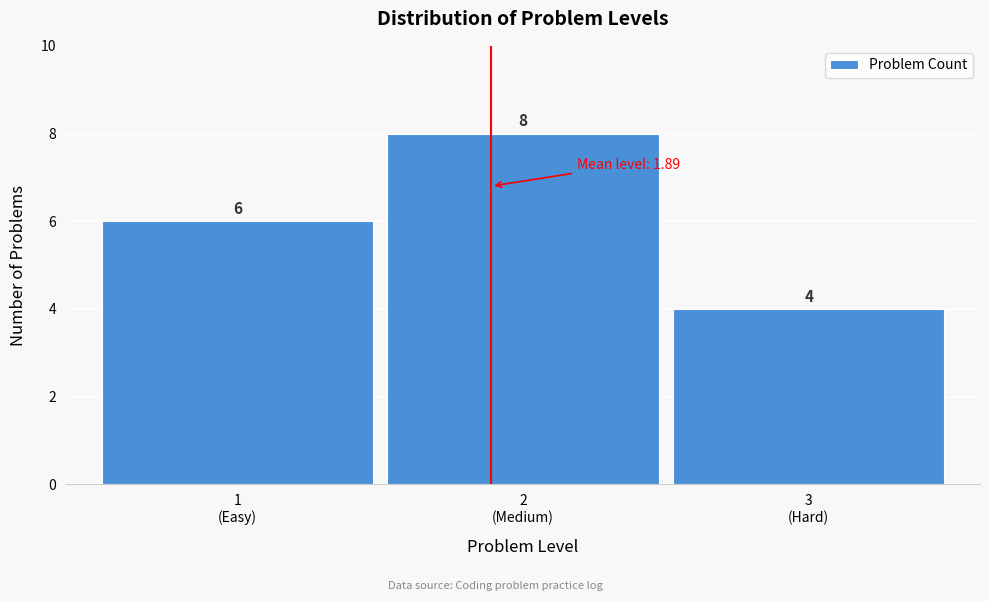

Reading right to left, transcribe all the data shown in this chart.

4	8	6